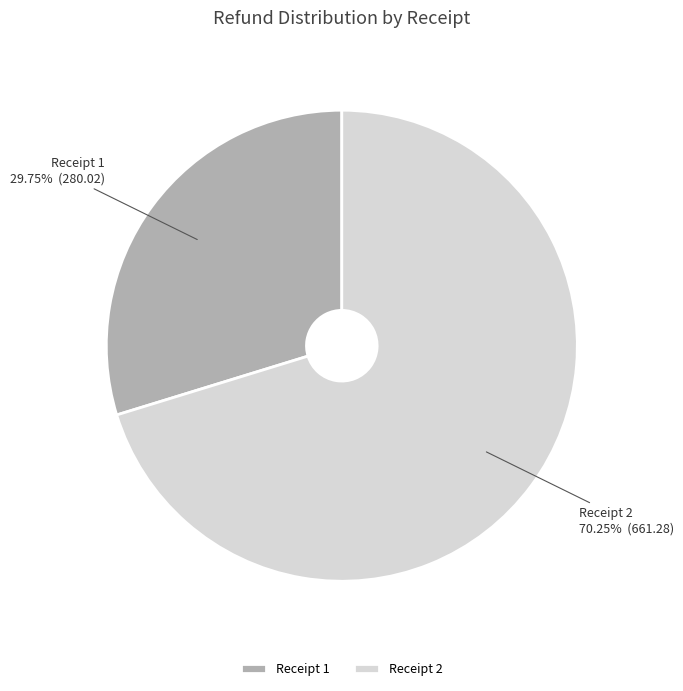

Rank the categories by value from lowest to highest.

Receipt 1, Receipt 2